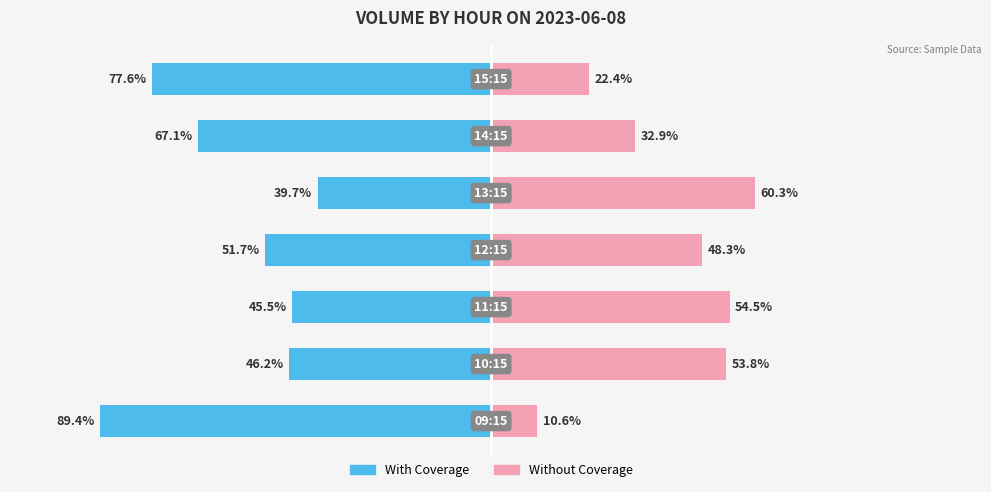

What is the average value of the Without Coverage series?

40.4